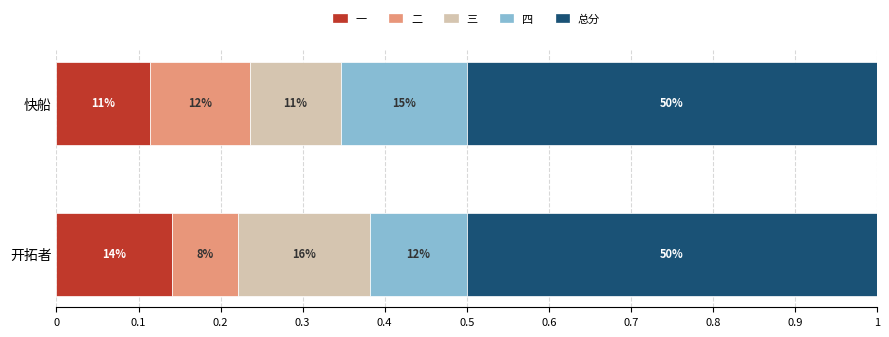

What are all the series names shown in the legend?

一, 二, 三, 四, 总分